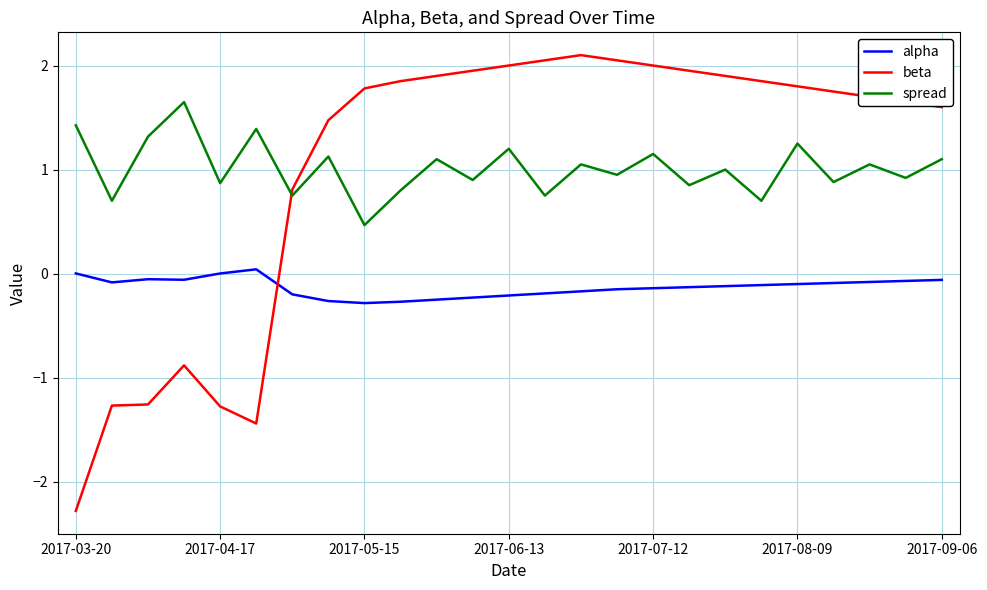

Rank the series by their maximum value, from lowest to highest.

alpha, spread, beta